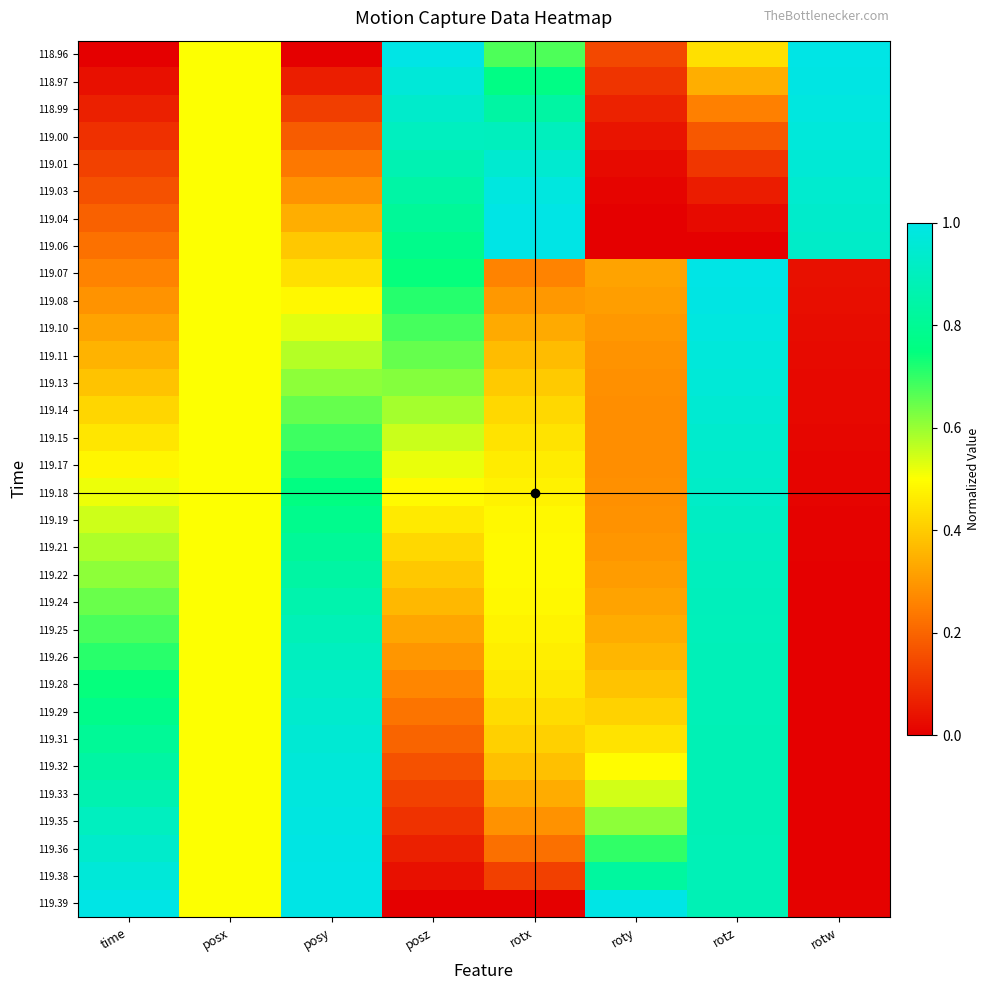

At how many categories does at least one series exceed 0?

8